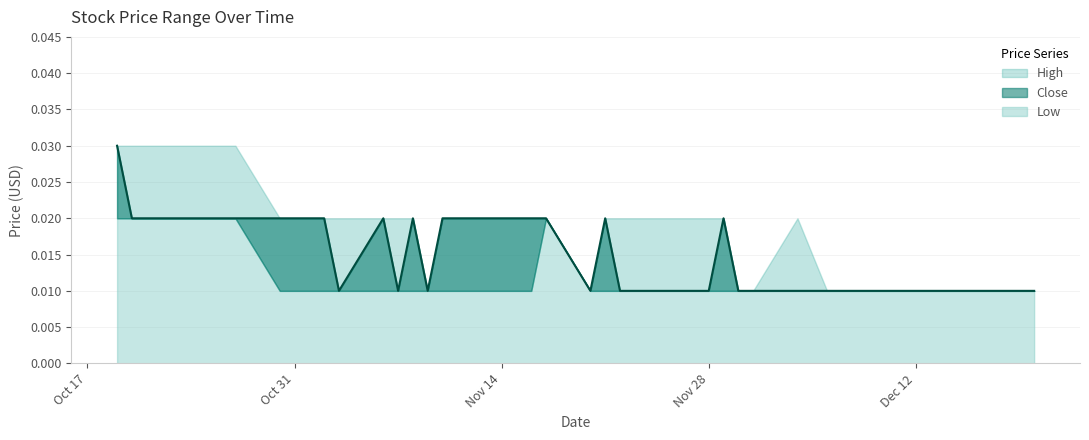

In Close, how many points are lower than both neighbors (excluding endpoints)?

4